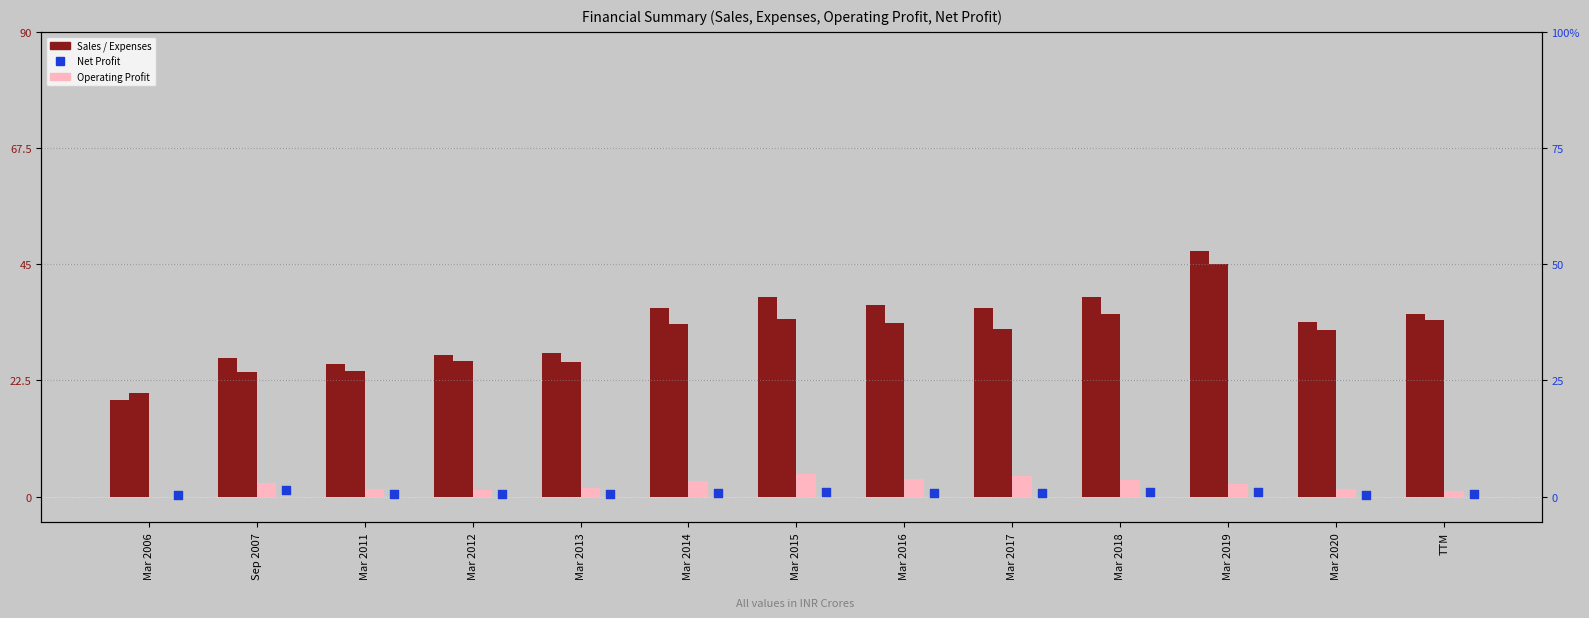

Is the value of Net Profit at Mar 2012 greater than the value of Operating Profit at Mar 2015?

No